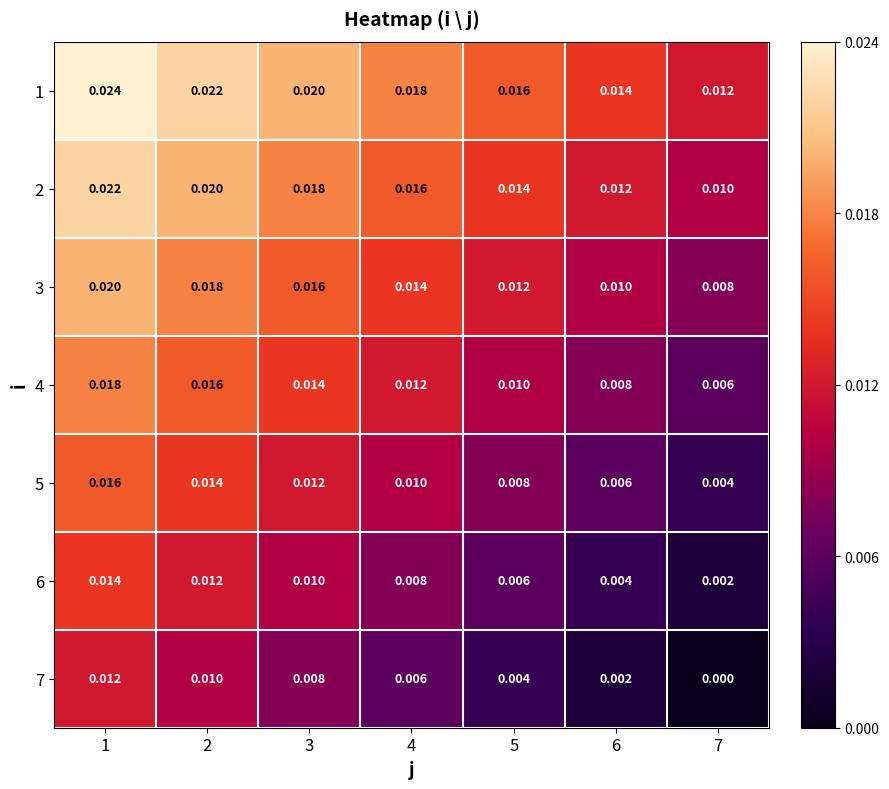

Rank the series by their maximum value, from lowest to highest.

7, 6, 5, 4, 3, 2, 1